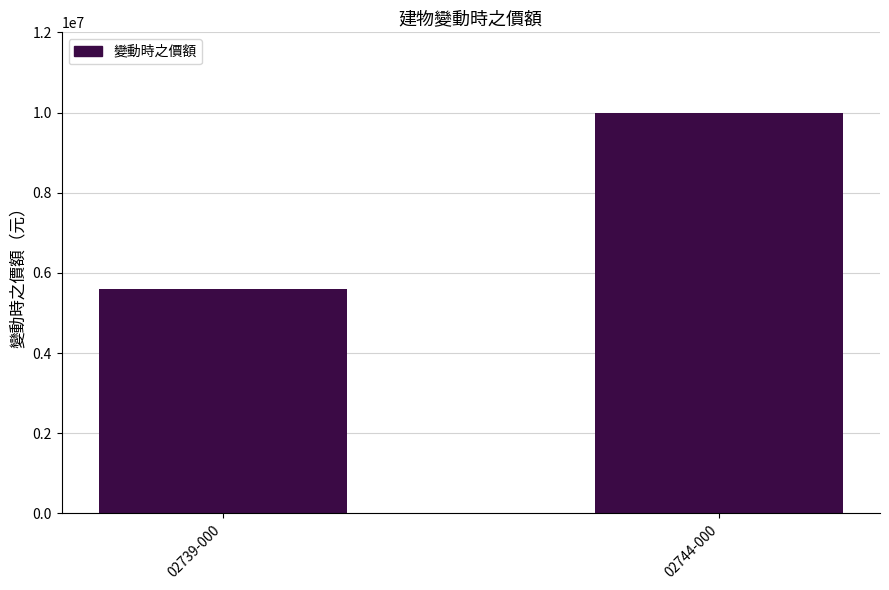

Which has a higher value, 02744-000 or 02739-000?

02744-000